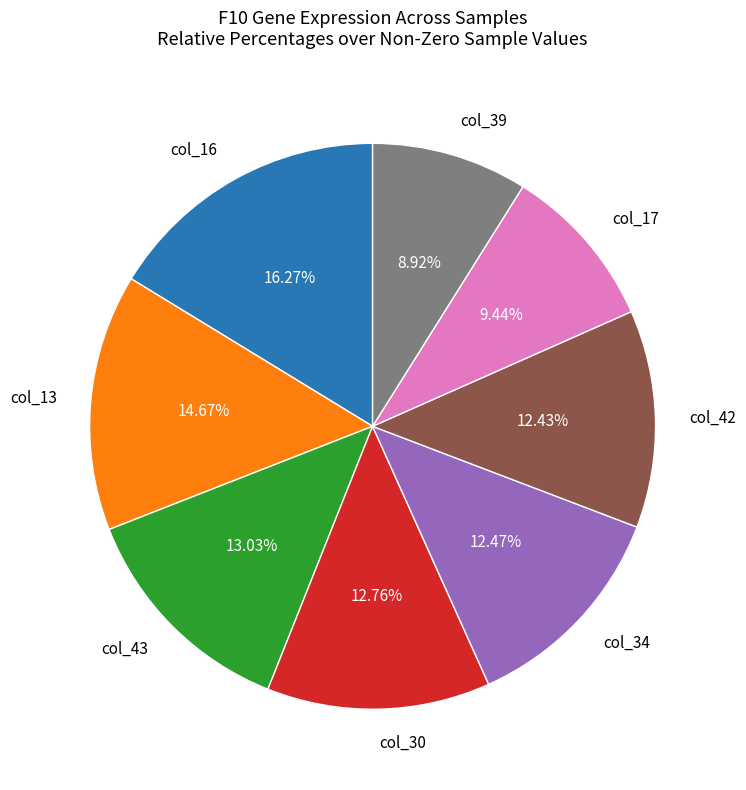

Which category has the smallest portion of the pie?

col_39